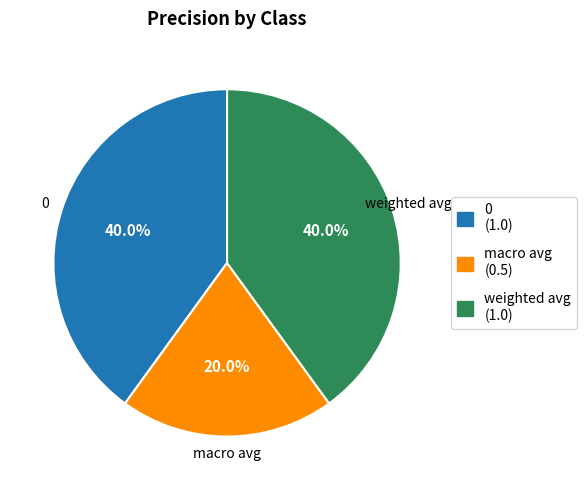

Does any single category account for the majority?

No